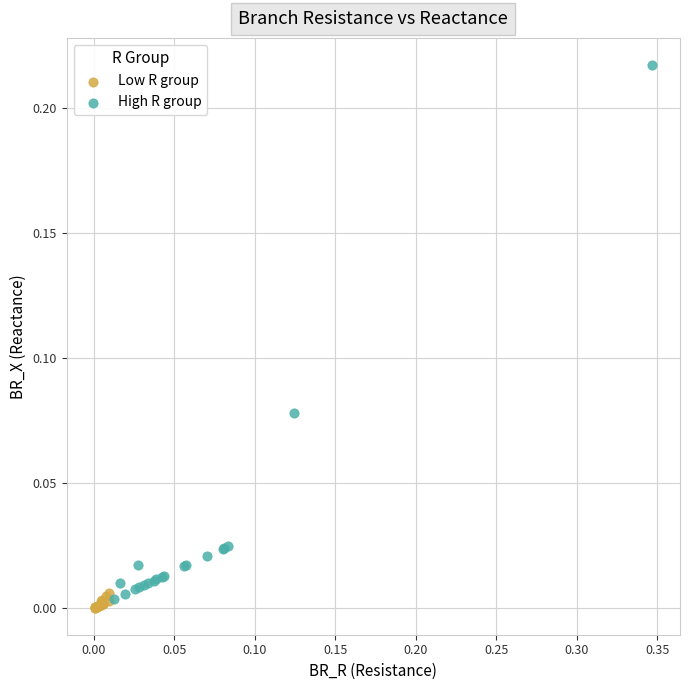

Which series contains the highest Y value?

High R group